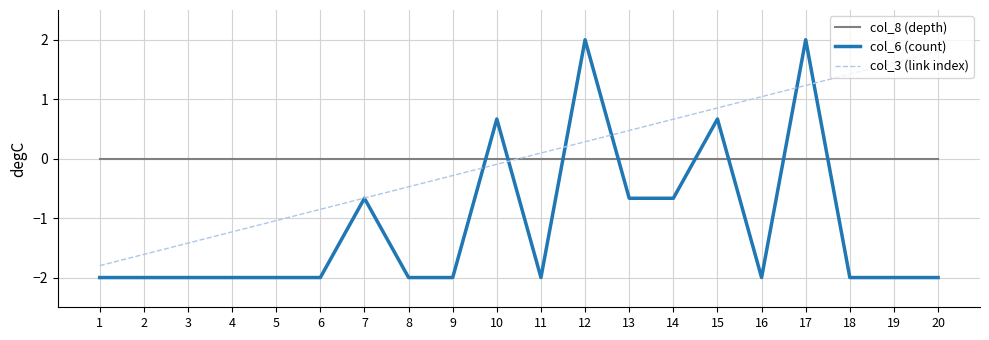

What is the total value across all series at 18?

-0.6